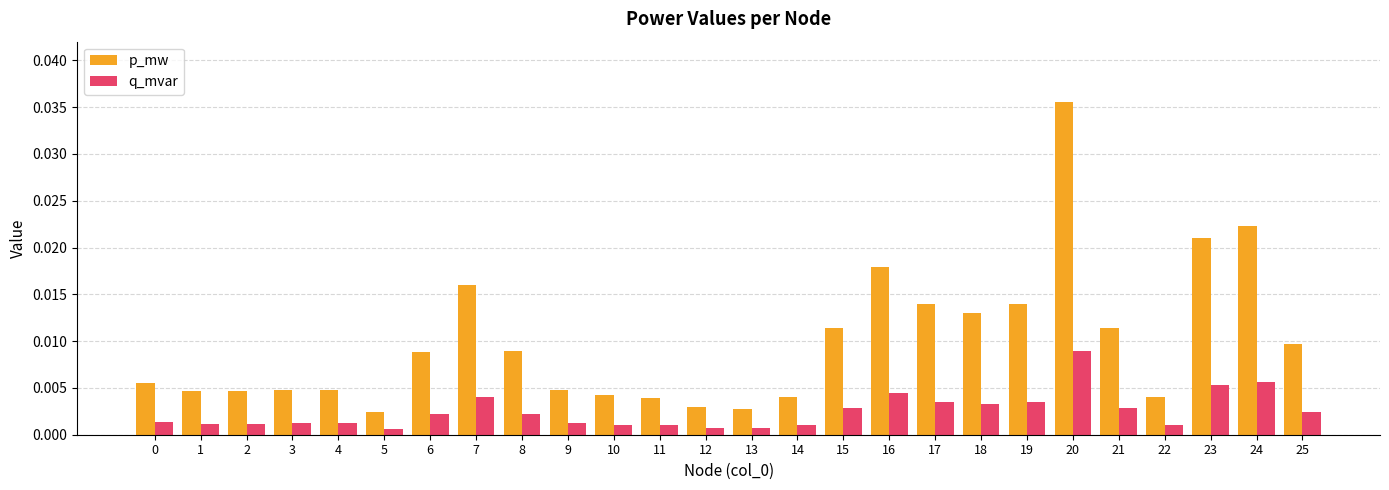

Which series has the largest total across all categories?

p_mw